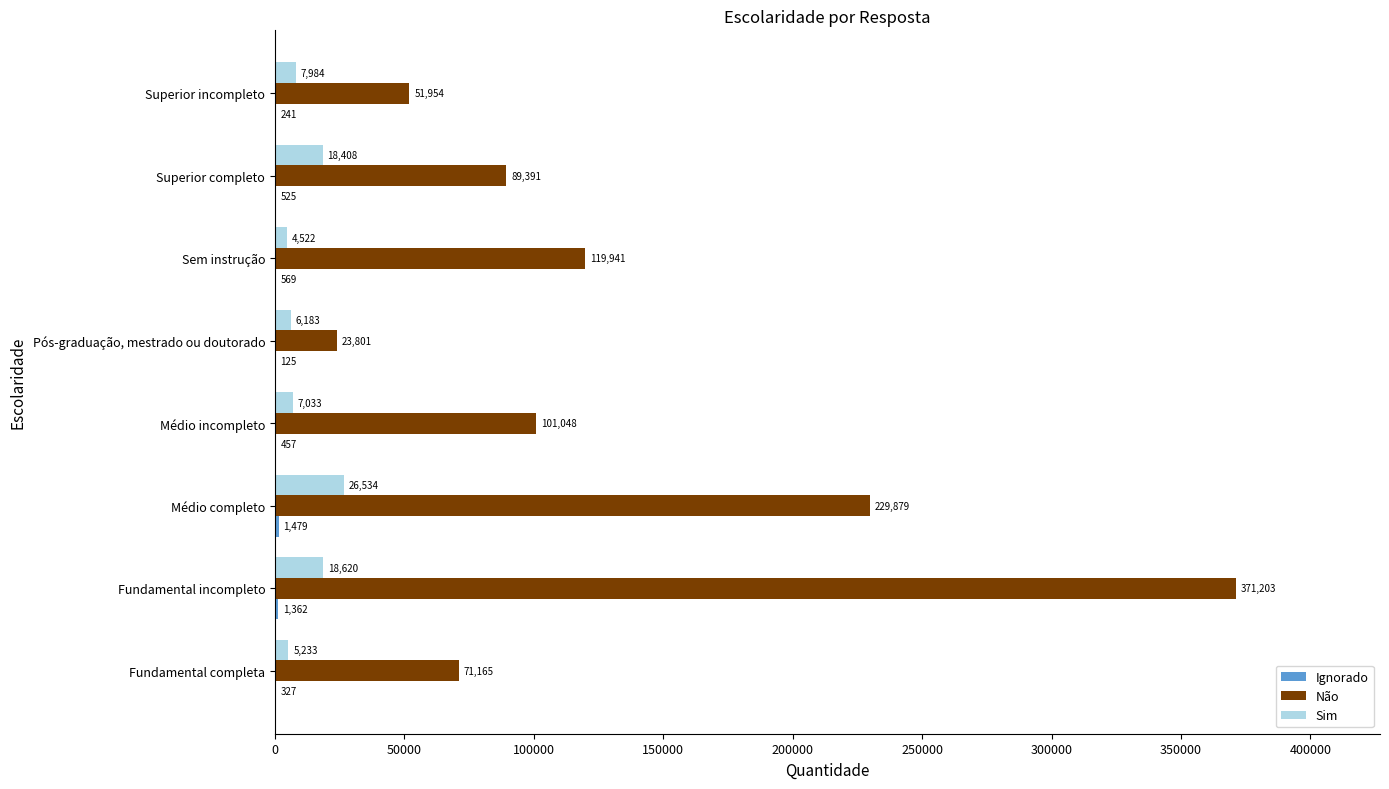

Which series has the largest total across all categories?

Não